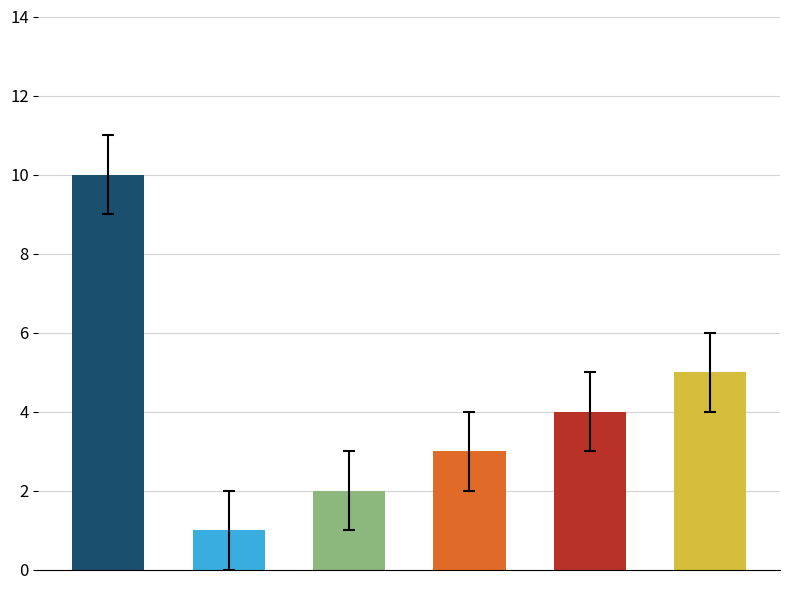

What is the average value?

4